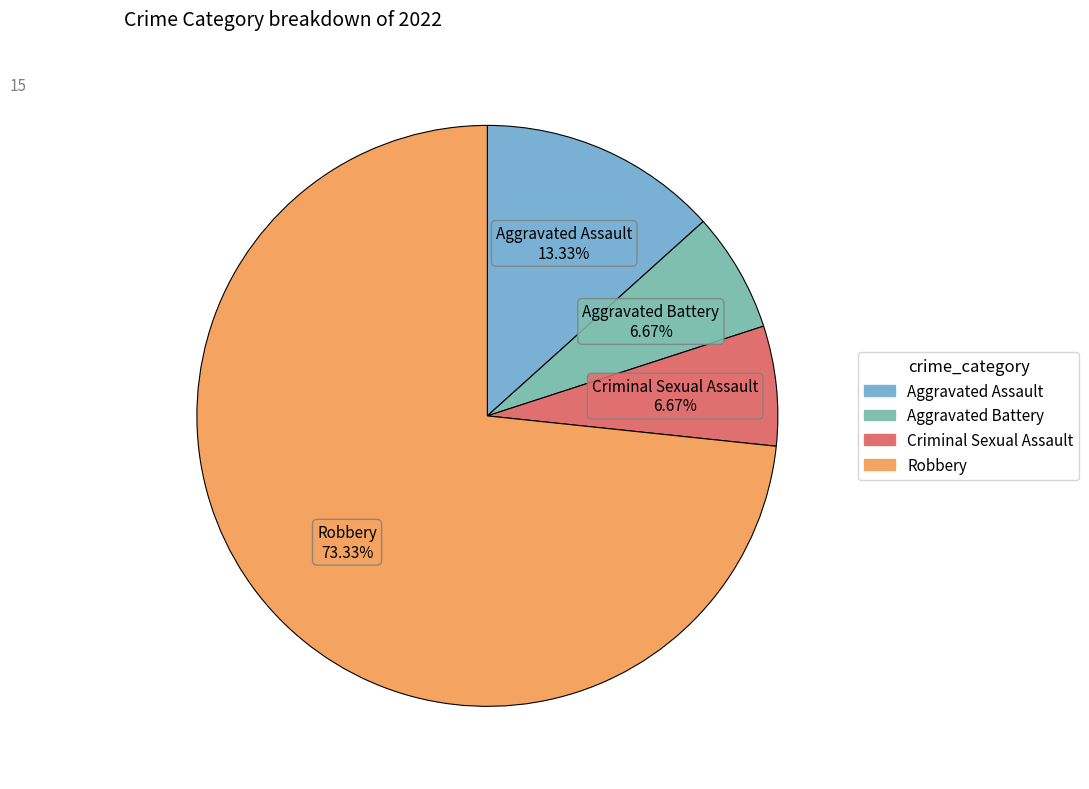

To the nearest percent, what is the combined percentage of Criminal Sexual Assault and Robbery?

80%